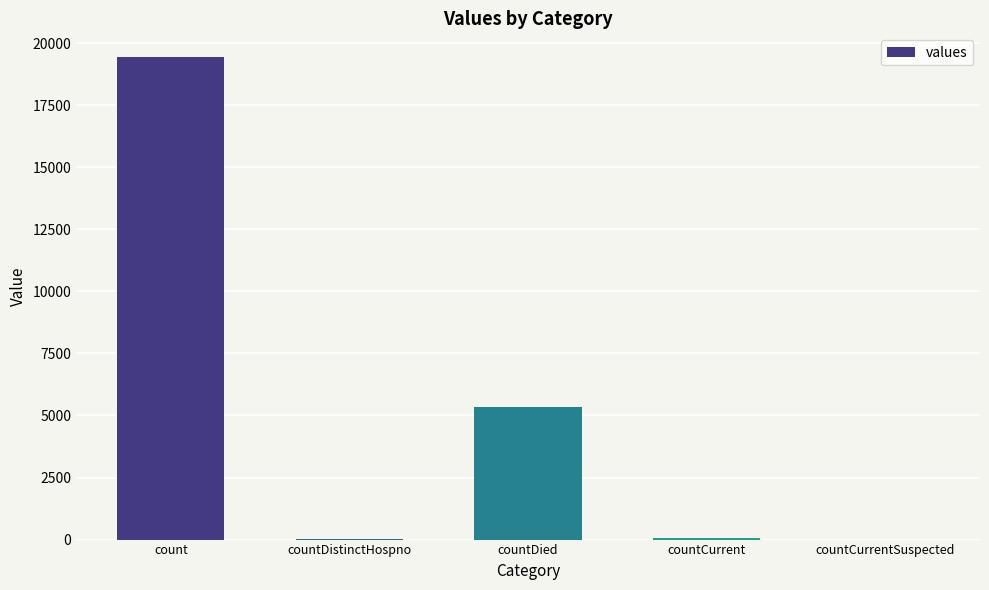

Count the number of data series in this chart.

1